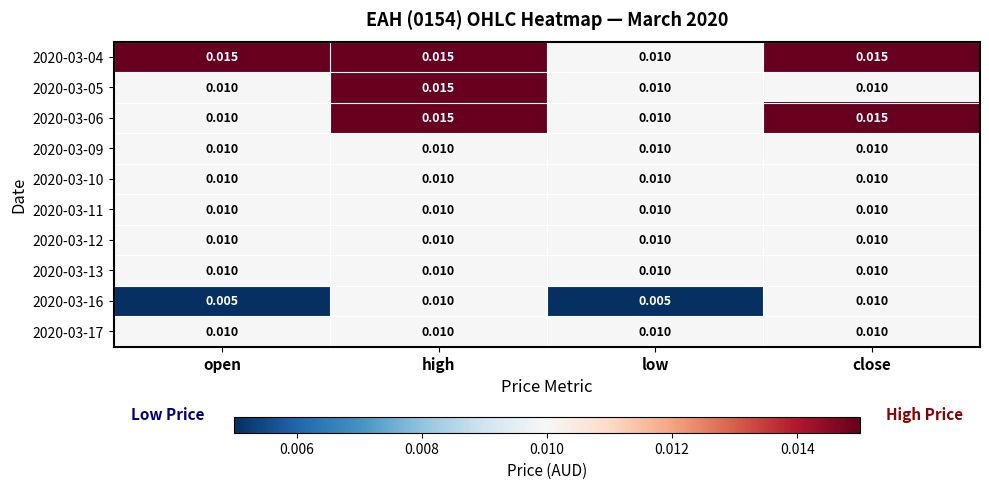

Which series has the largest total across all categories?

2020-03-04